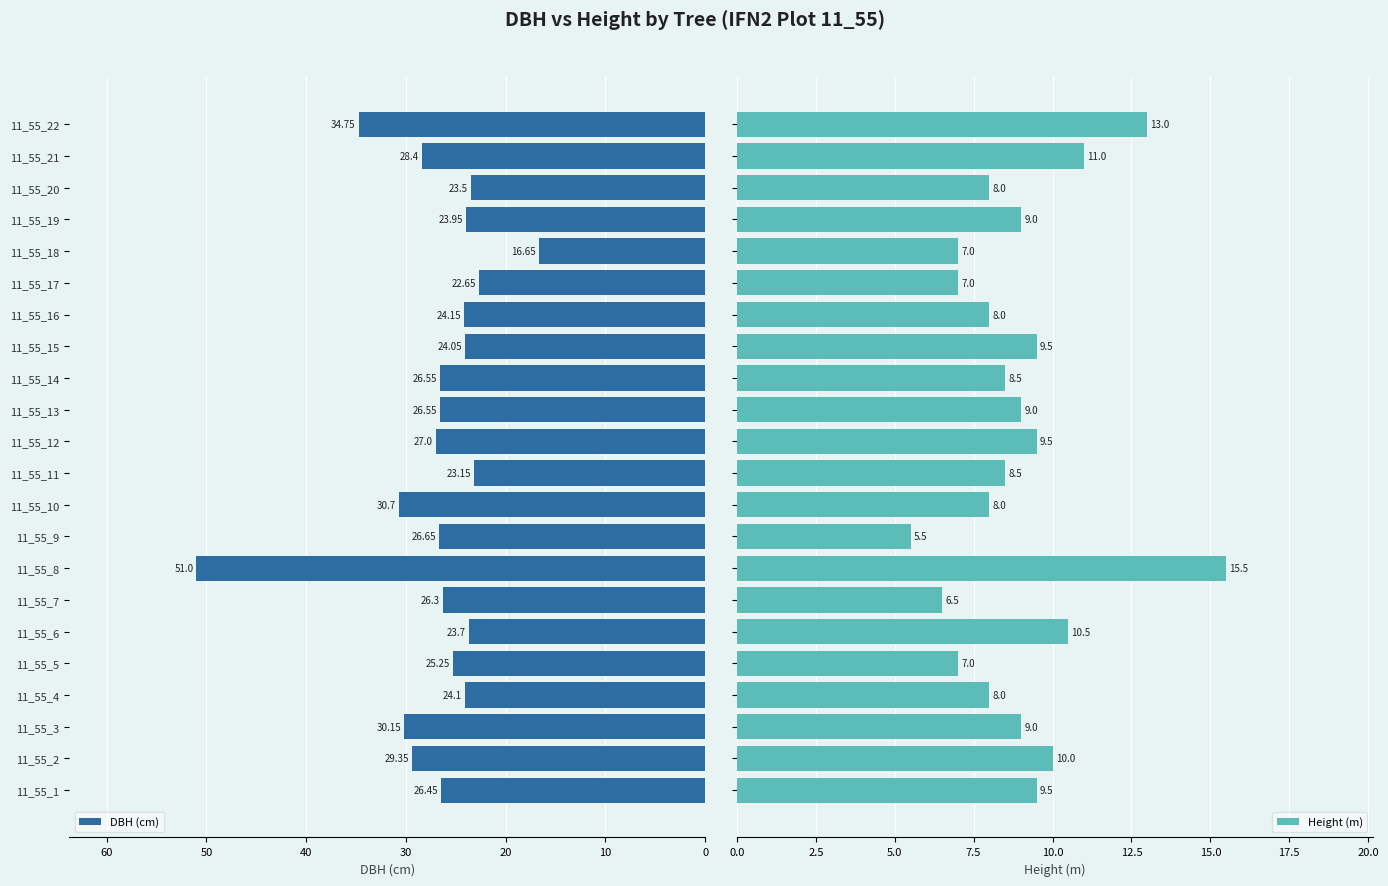

True or false: DBH (cm) has a value of 39.3 at 11_55_4.

False